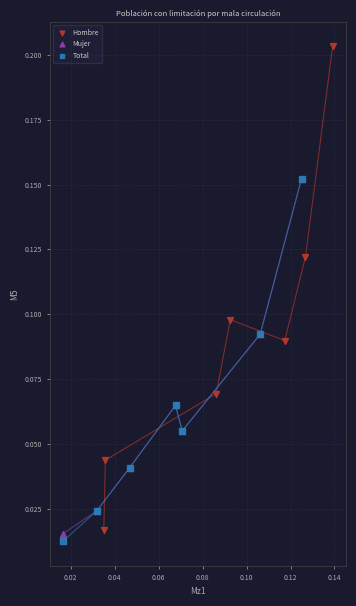

Which series reaches the maximum Y coordinate?

Hombre